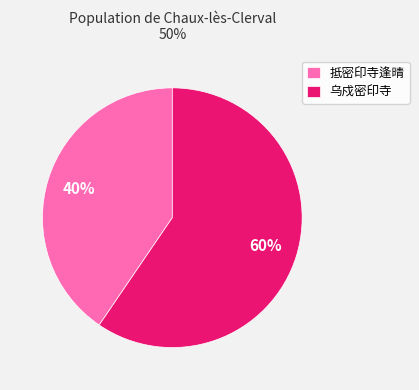

What is the ratio of the value at 乌戍密印寺 to the value at 抵密印寺逢晴?

1.5